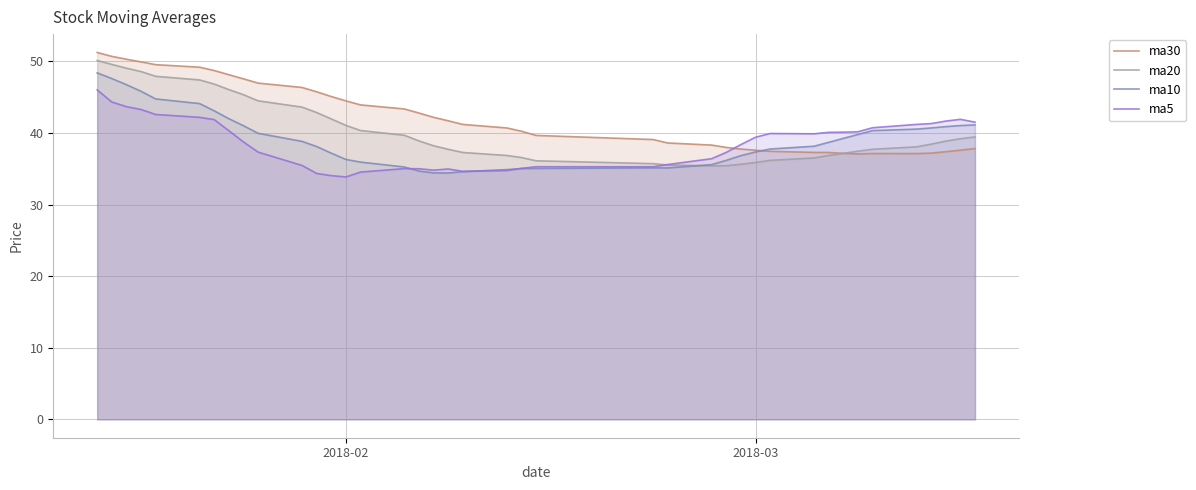

True or false: ma5 and ma30 cross at least once.

True